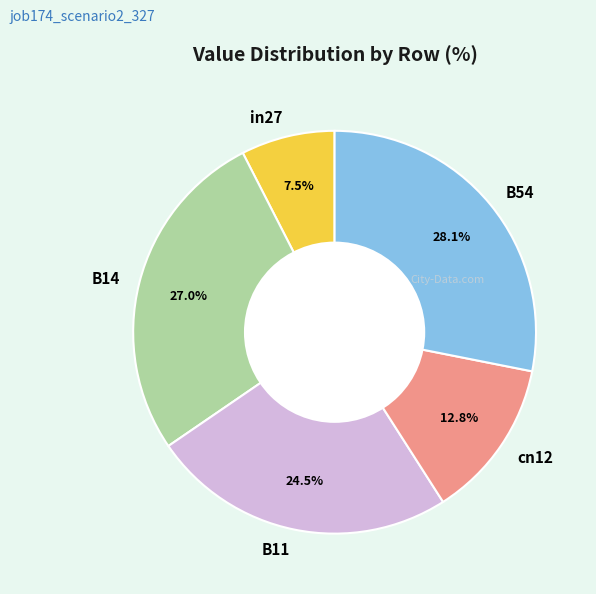

Is there any slice that represents more than half of the pie?

No